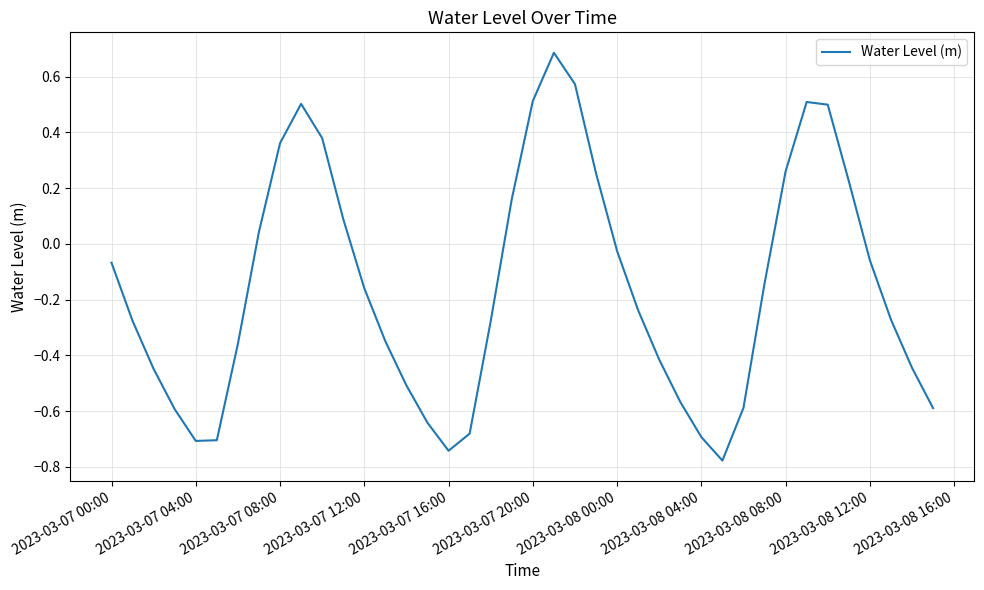

Is this an area chart (filled region under the line)?

No